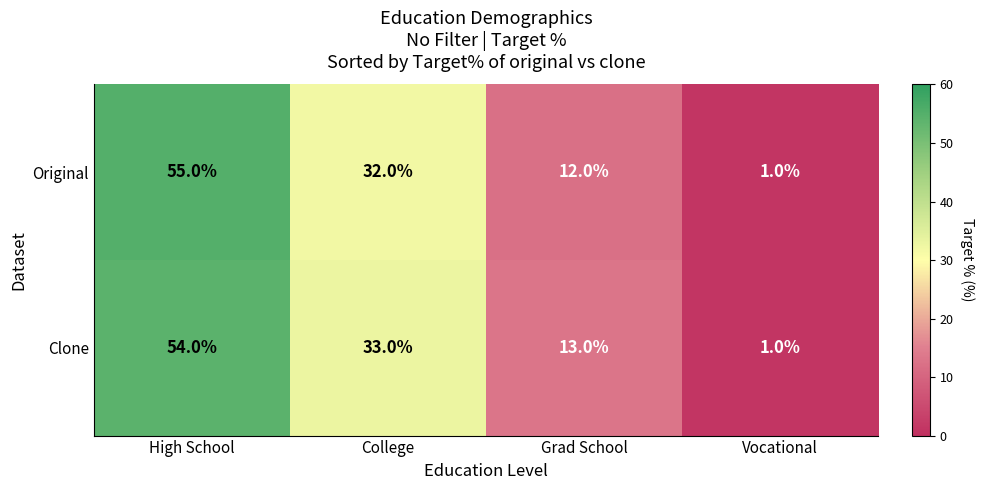

At which label is Original closest to 28?

College